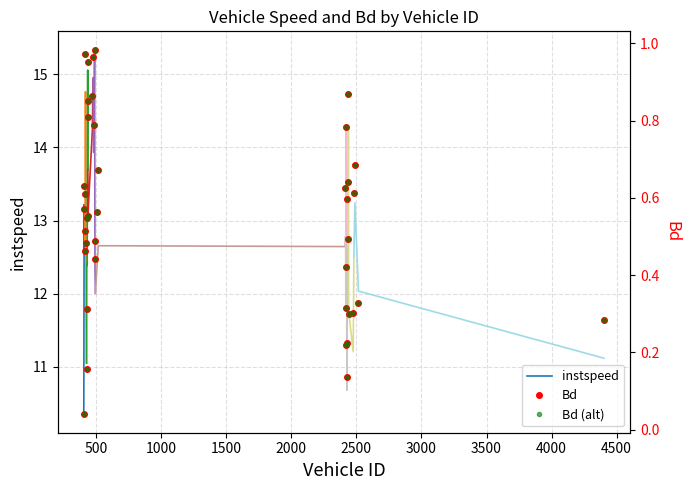

List the labels in order of value, largest first.

489.0, 419.0, 477.0, 436.0, 2439.0, 472.0, 437.0, 441.0, 482.0, 2423.0, 2489.0, 517.0, 2432.0, 409.0, 2414.0, 2481.0, 417.0, 2425.0, 410.0, 511.0, 438.0, 429.0, 412.0, 2435.0, 495.0, 424.0, 413.0, 492.0, 2417.0, 2516.0, 2418.0, 432.0, 2476.0, 2441.0, 4403.0, 2427.0, 2419.0, 427.0, 2428.0, 406.0